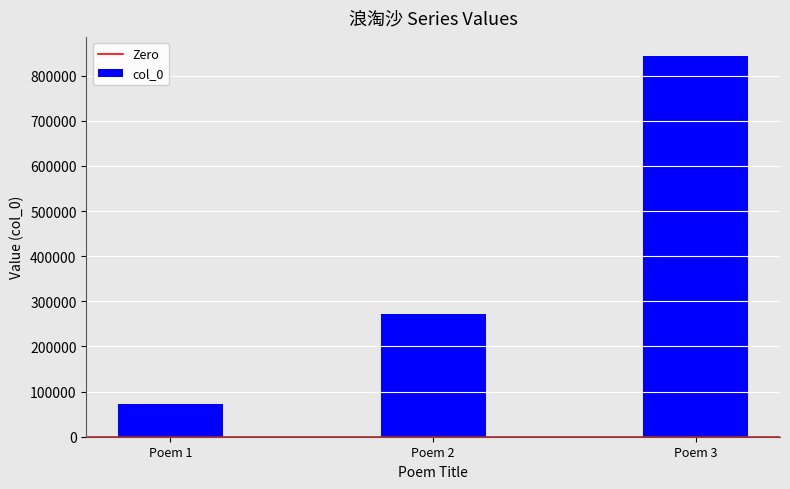

The value at Poem 1 is 73549. True or false?

True